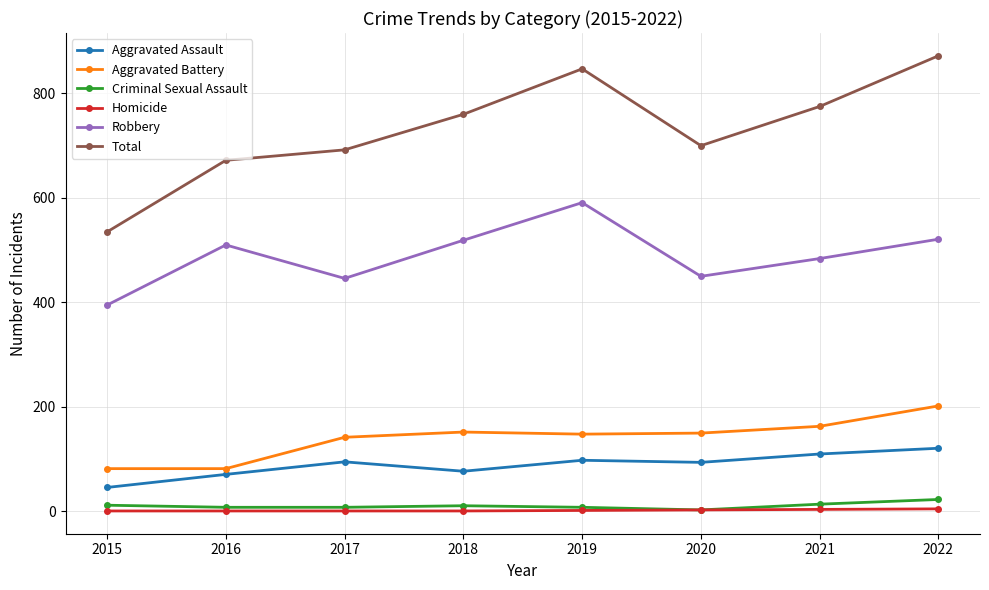

The value of Aggravated Battery at 2016 is 82. True or false?

True